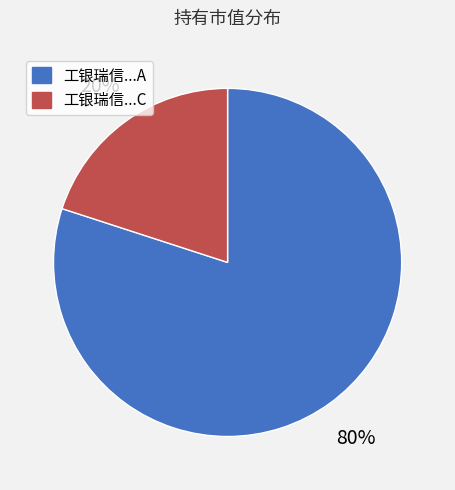

What is the largest slice in the pie chart?

工银瑞信...A